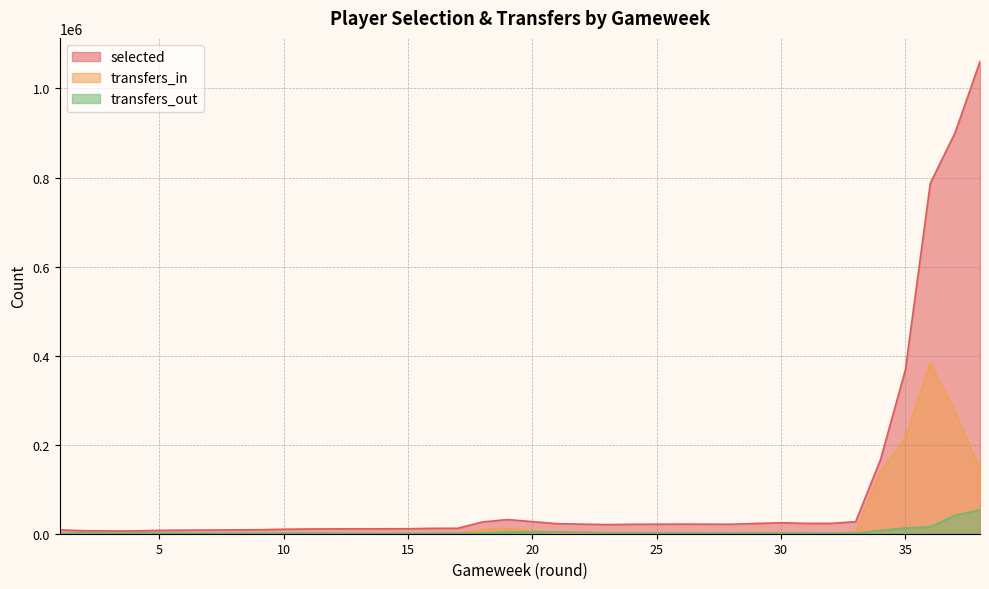

Does the chart display data point markers on the line(s)?

No